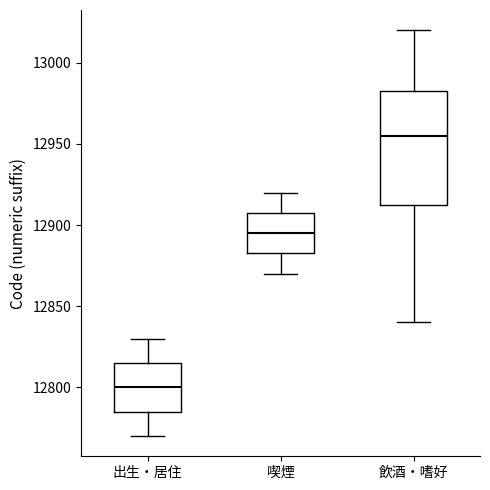

Reading left to right, read every box against the y-axis: the position of its median line, the range the box covers, and the ends of its whiskers. The values are not printed on the chart, so give them approximately, as read against the axis.

出生・居住: median 12800, box 12785 to 12815, whiskers 12770 to 12830
喫煙: median 12895, box 12885 to 12910, whiskers 12870 to 12920
飲酒・嗜好: median 12955, box 12915 to 12985, whiskers 12840 to 13020